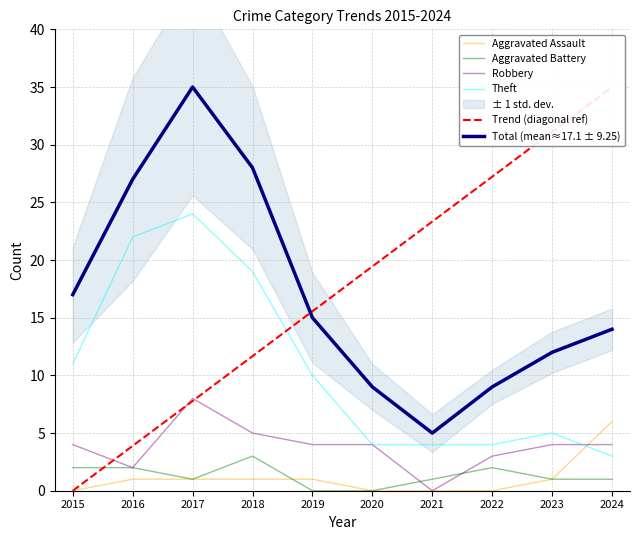

Which series has the largest total across all categories?

Trend (diagonal ref)